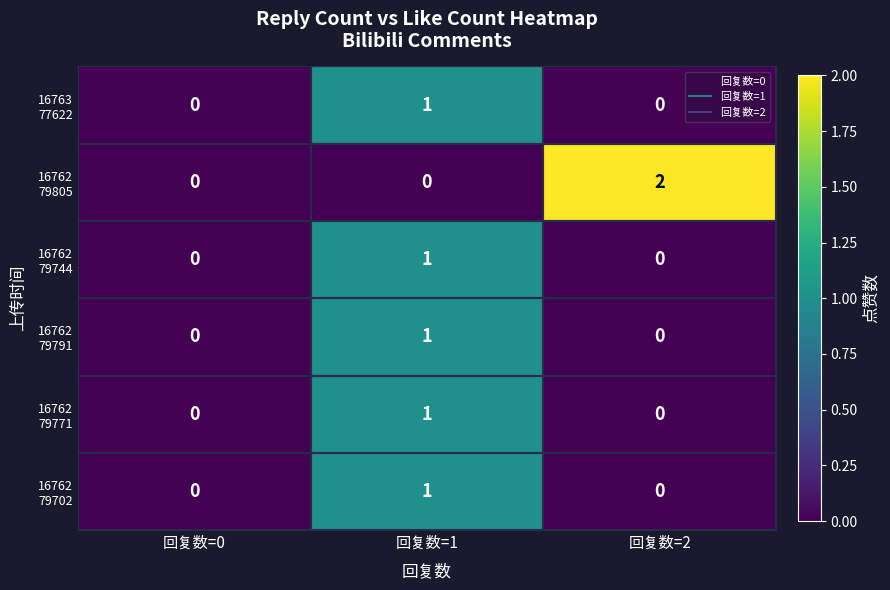

At which category is the sum across all series the highest?

回复数=1